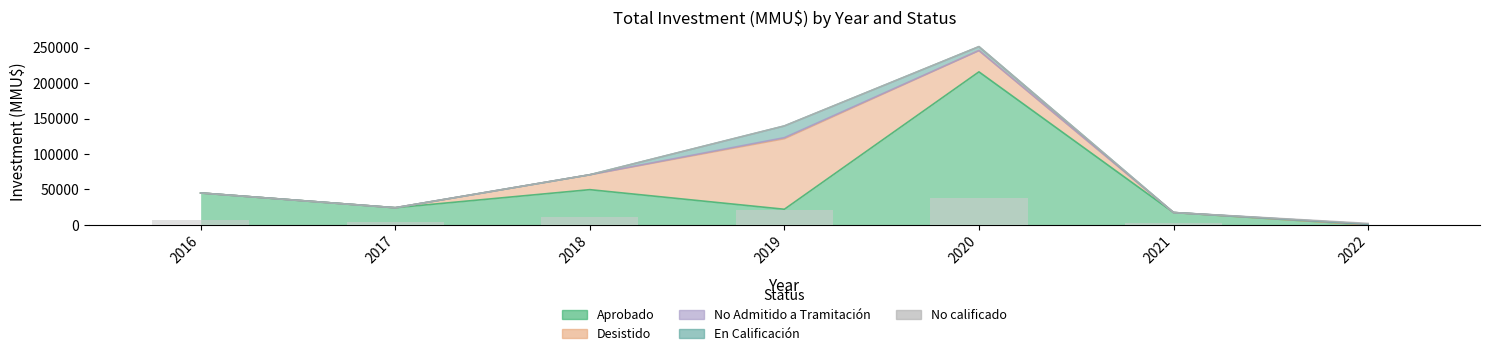

Which series has the largest range (max minus min)?

Aprobado